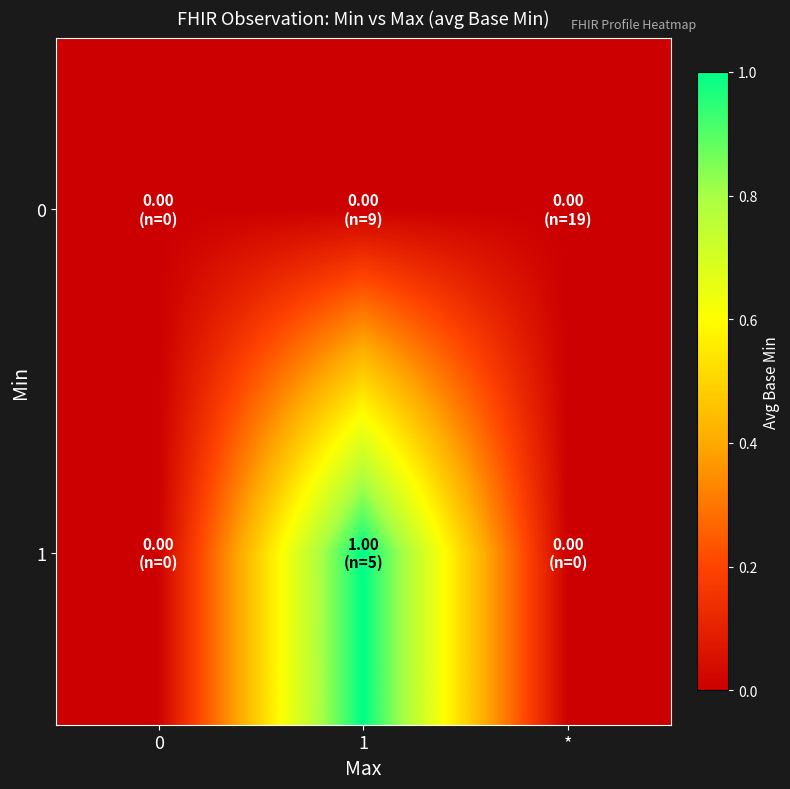

Reading right to left, extract all data points from this chart.

0: *=0	1=0	0=0
1: *=0	1=1	0=0